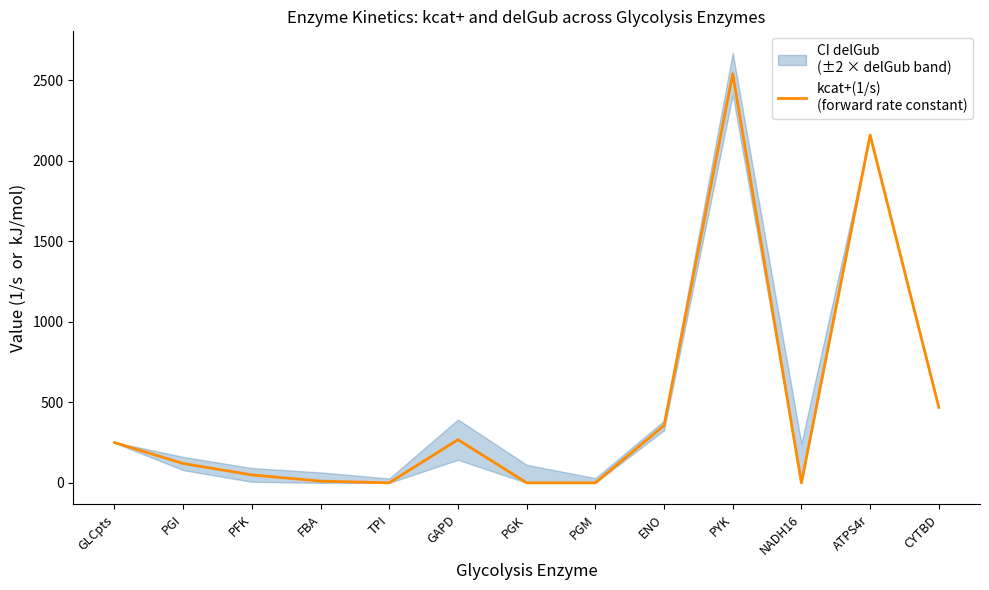

What is the sum of all values?

6222.3